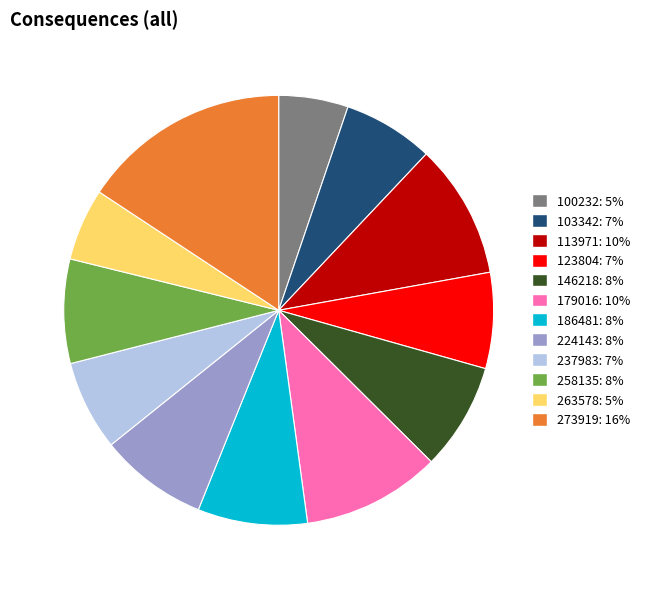

Does 224143 account for over 50% of the chart?

No